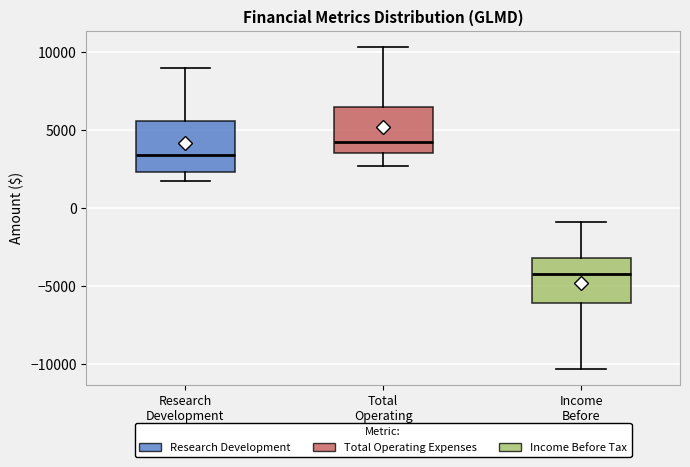

Reading left to right, transcribe this box plot: for each box, give where its median line is, the range the box spans, and where its two whiskers end, as read against the y-axis. The values are not printed on the chart, so give them approximately, as read against the axis.

Research Development: median 3500, box 2500 to 5500, whiskers 1500 to 9000
Total Operating Expenses: median 4000, box 3500 to 6500, whiskers 2500 to 10500
Income Before Tax: median -4000, box -6000 to -3000, whiskers -10500 to -1000